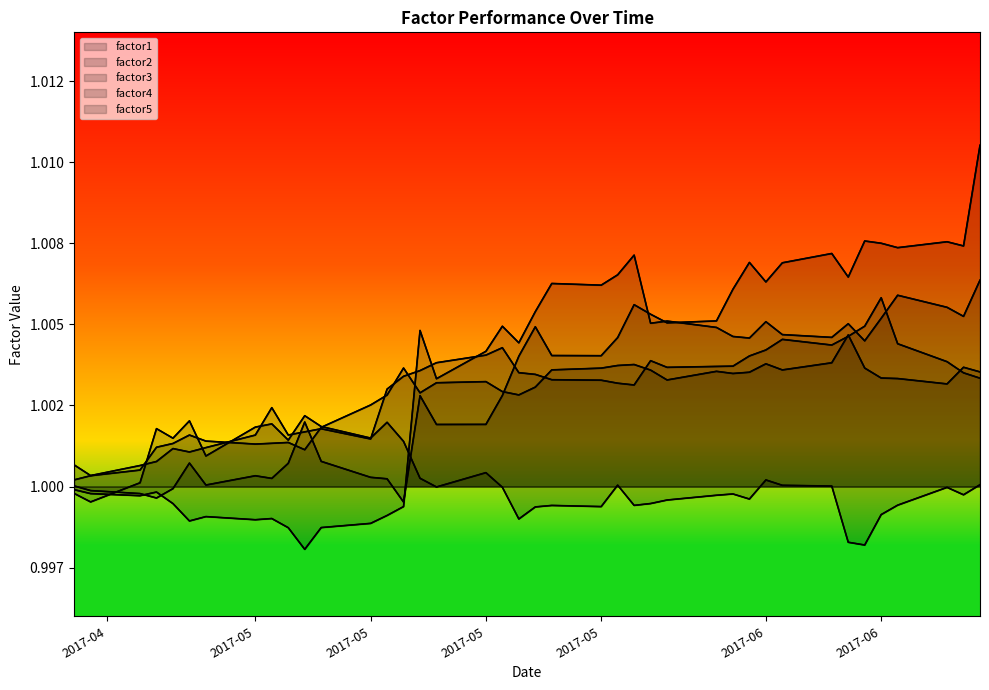

Does the chart display data point markers on the line(s)?

No